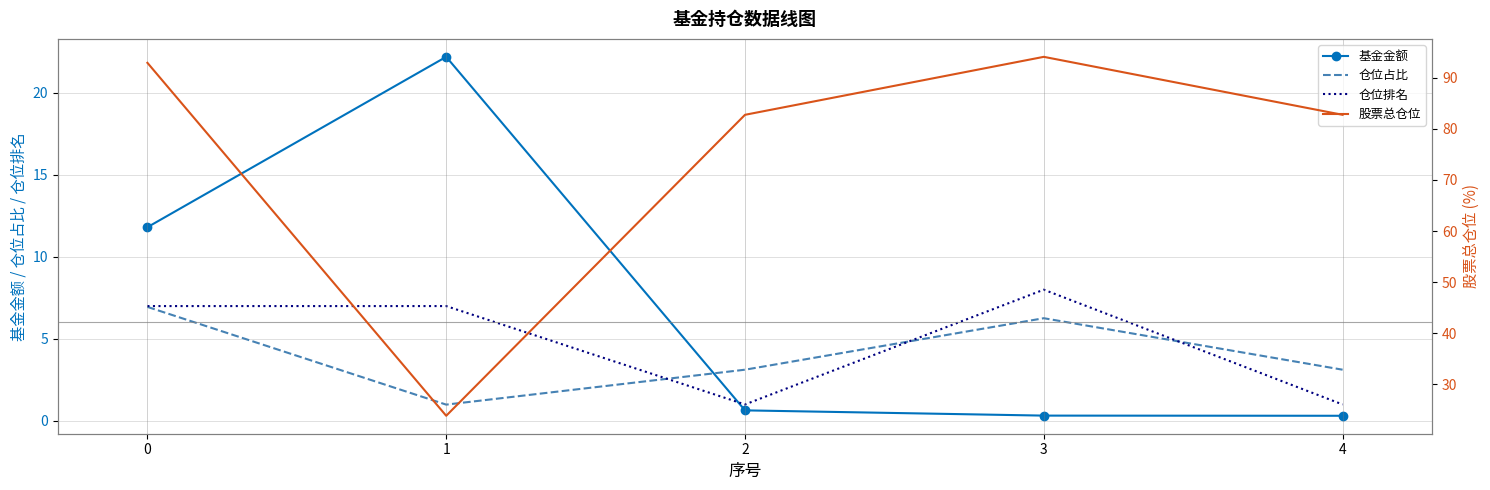

Where is the first local maximum for 股票总仓位?

3